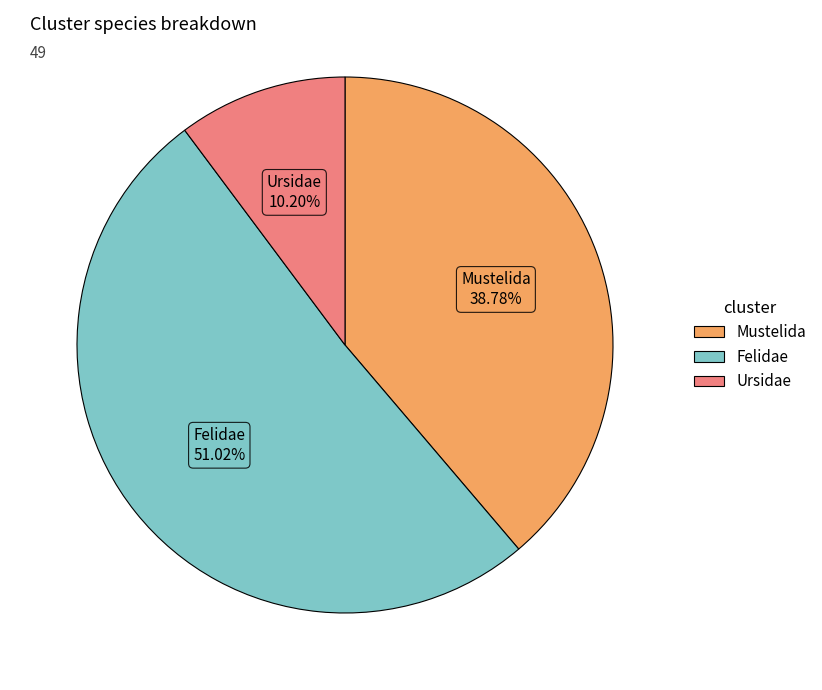

Count the number of slices in the pie.

3